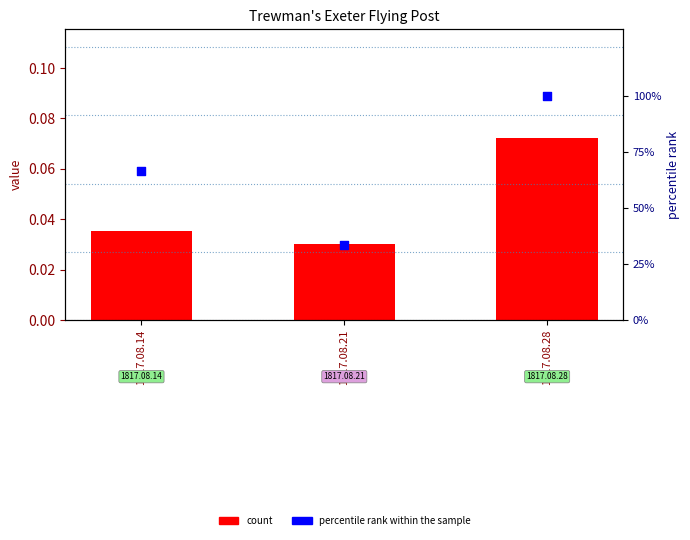

Which series contains the highest Y value?

percentile rank within the sample